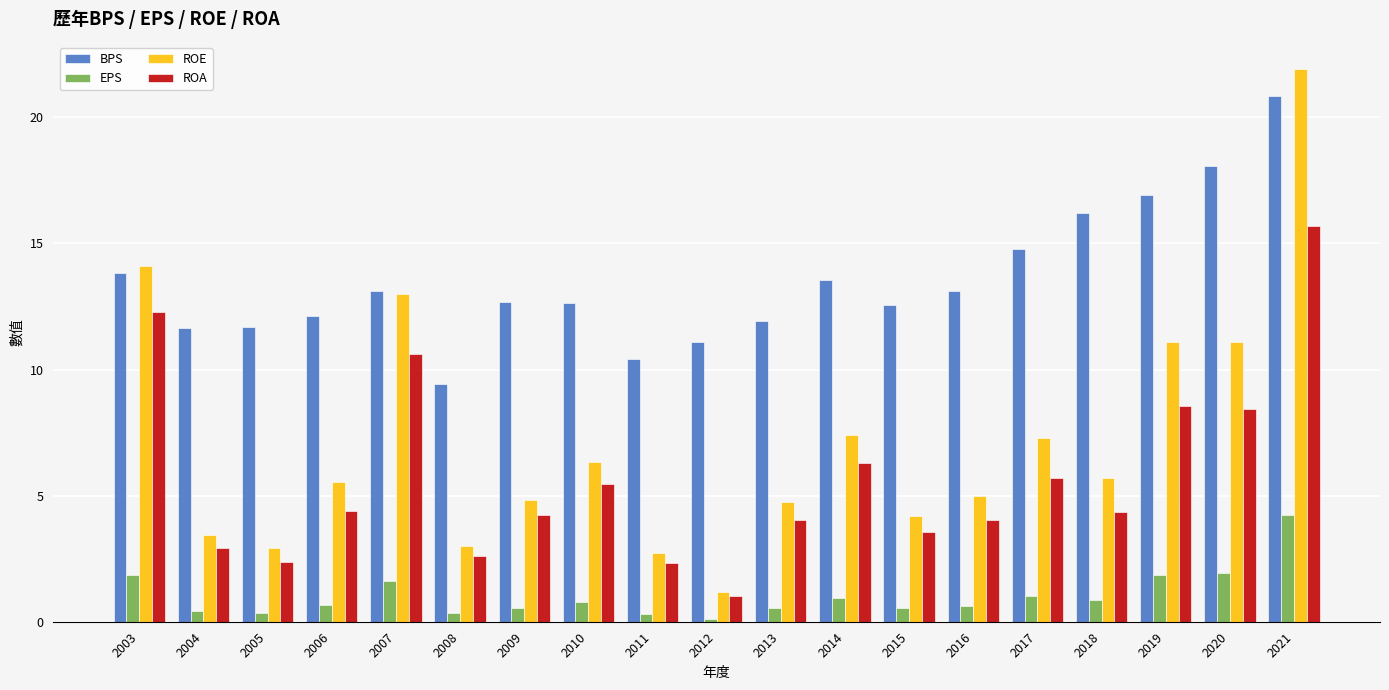

What is the approximate value of BPS at 2021?

20.8